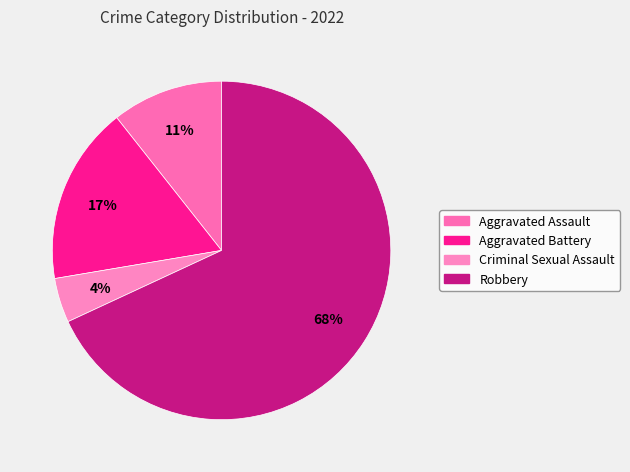

Rank the categories by value from lowest to highest.

Criminal Sexual Assault, Aggravated Assault, Aggravated Battery, Robbery